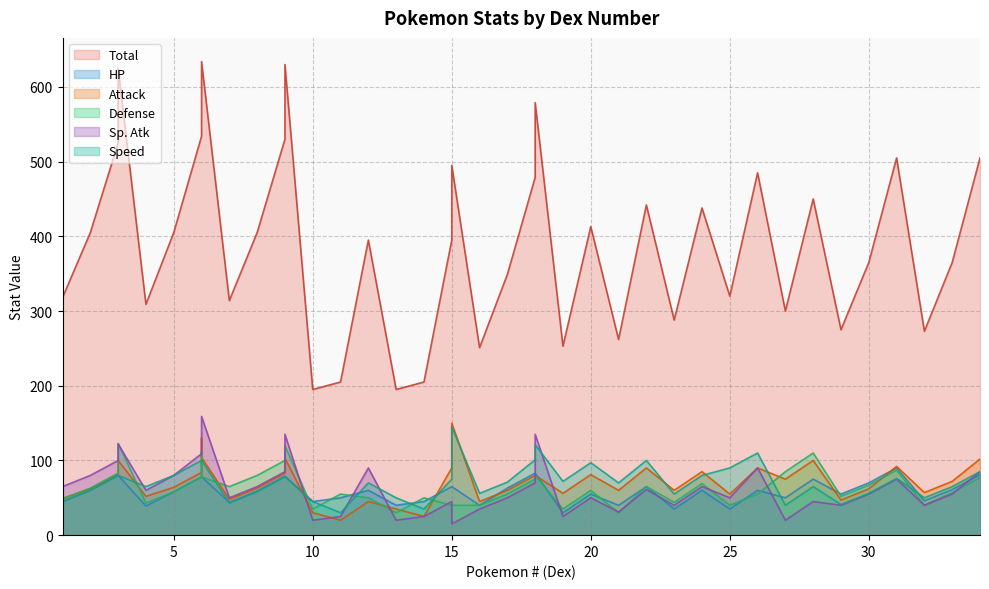

Does the chart display data point markers on the line(s)?

No